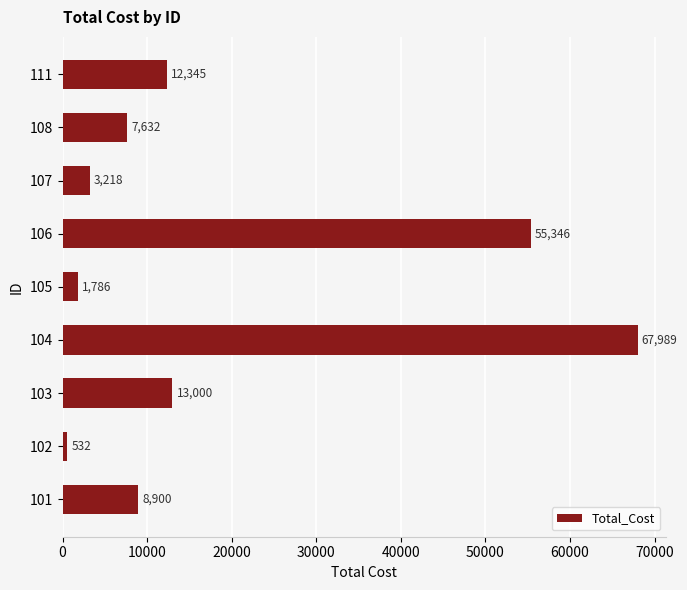

Where is the data nearest to the value 34260?

106